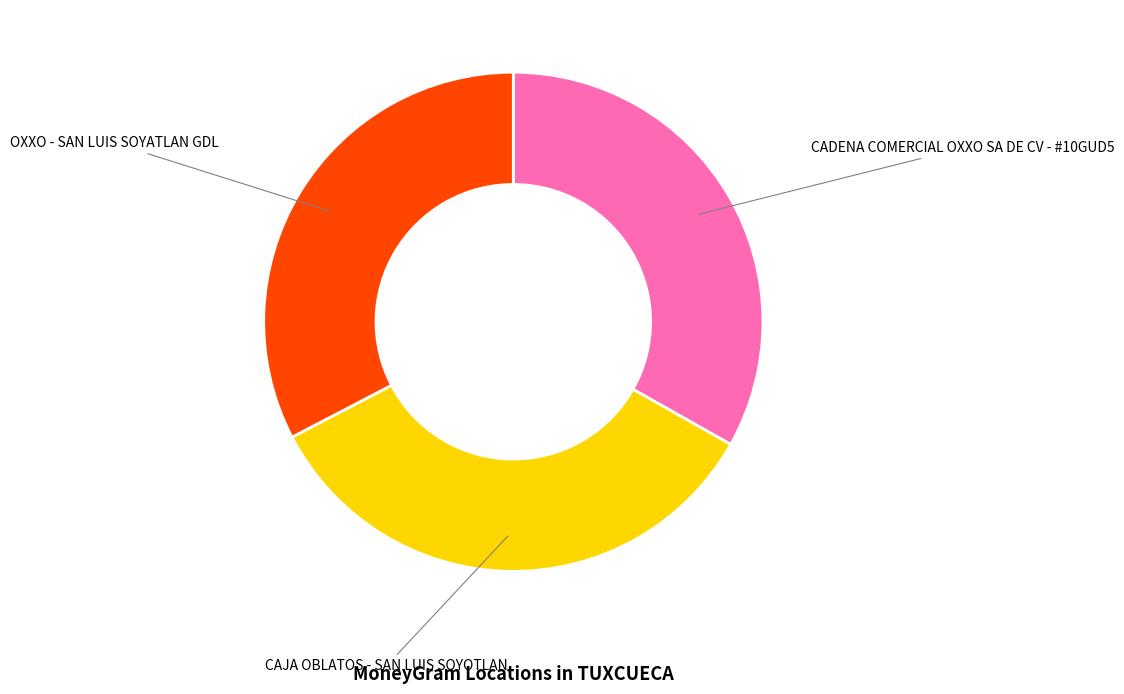

What is the smallest slice in the pie chart?

OXXO - SAN LUIS SOYATLAN GDL